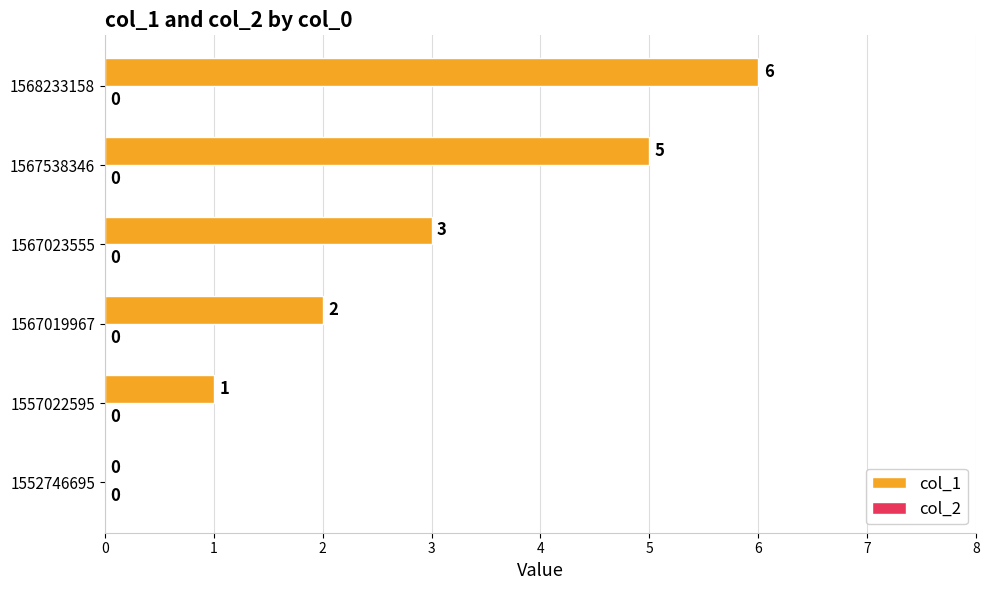

At which label is the value closest to 3?

1567023555